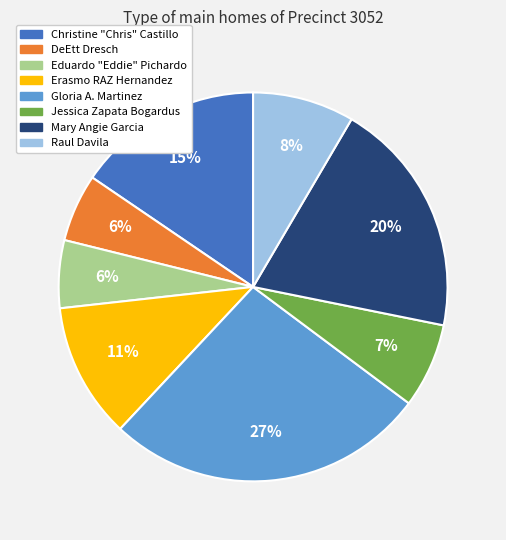

What is the largest slice in the pie chart?

Gloria A. Martinez